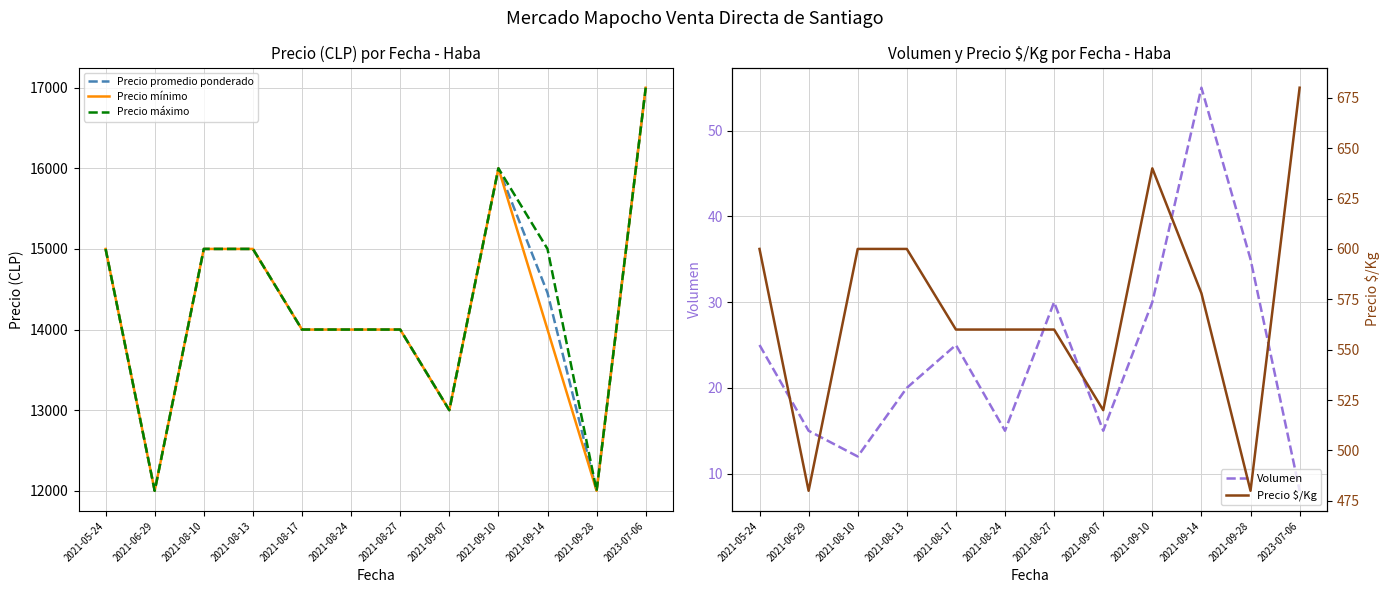

At which label is Precio máximo closest to 14500?

2021-05-24